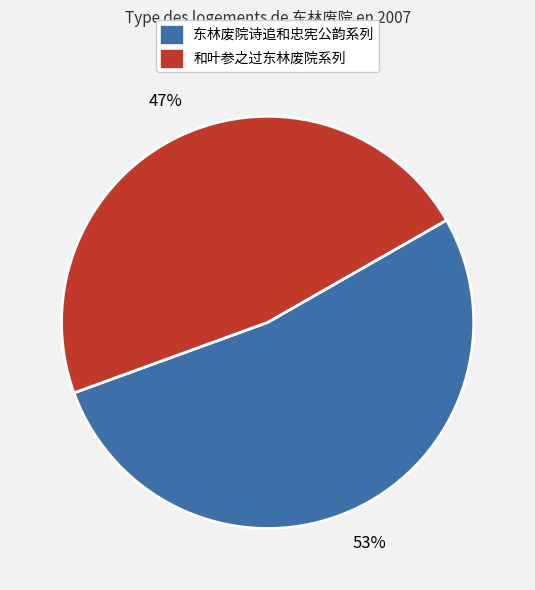

How many slices are in this pie chart?

2